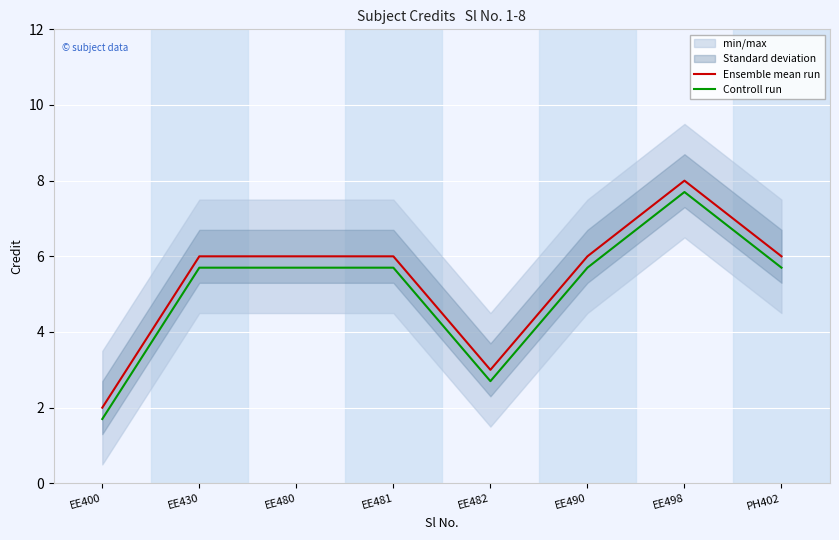

True or false: Controll run has a value of 8.3 at PH402.

False